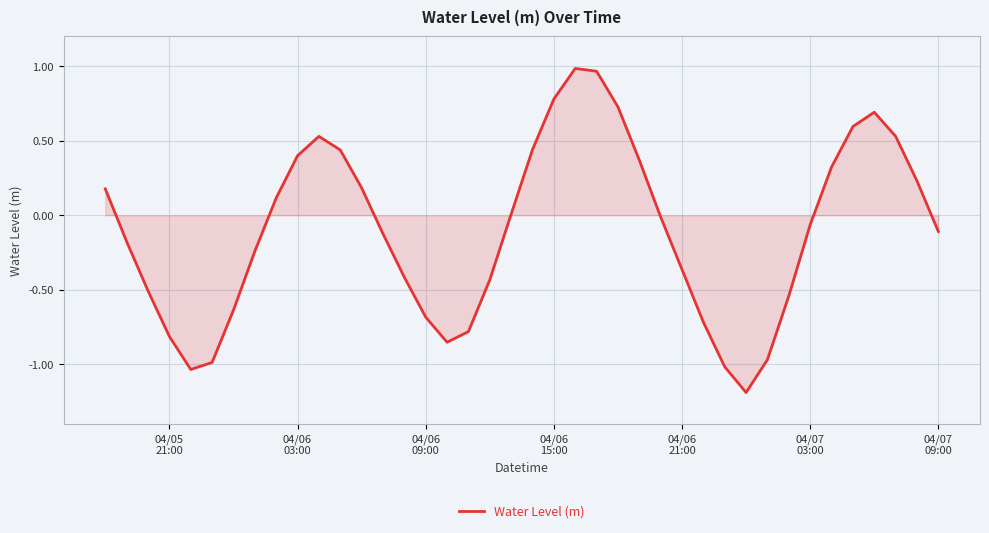

What is the smallest value displayed?

-1.2